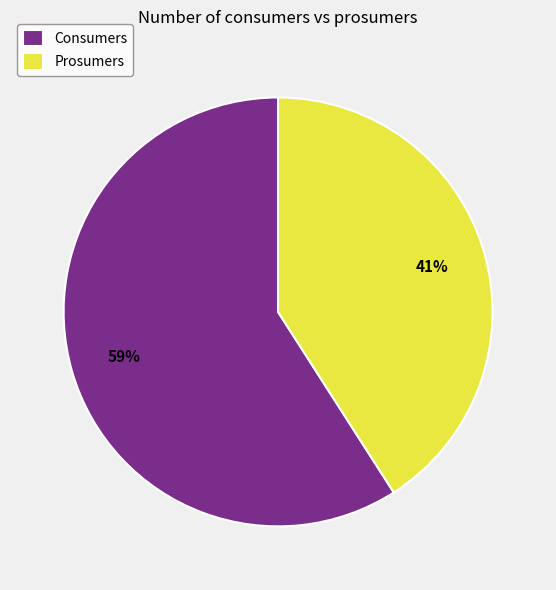

Count the number of slices in the pie.

2